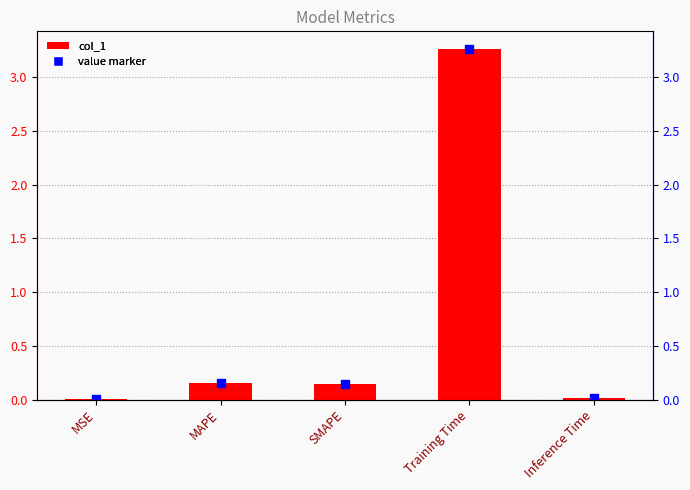

At Inference Time, list the series in order from smallest to largest.

value marker, col_1